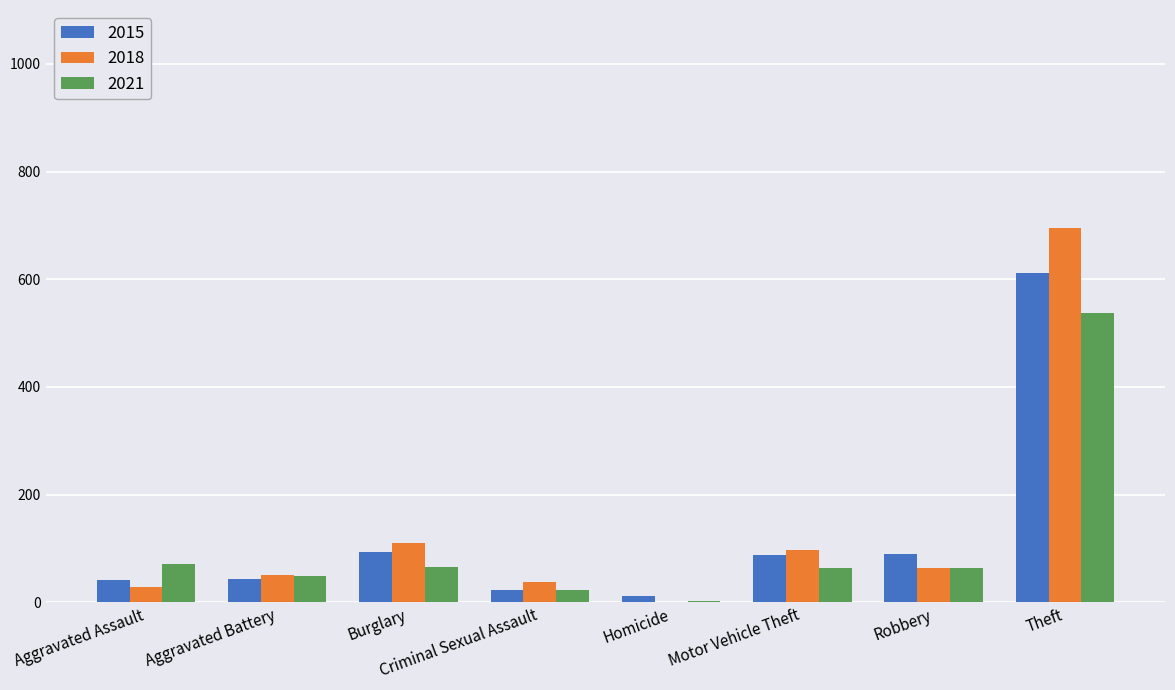

Is the value of 2018 at Criminal Sexual Assault greater than the value of 2021 at Theft?

No